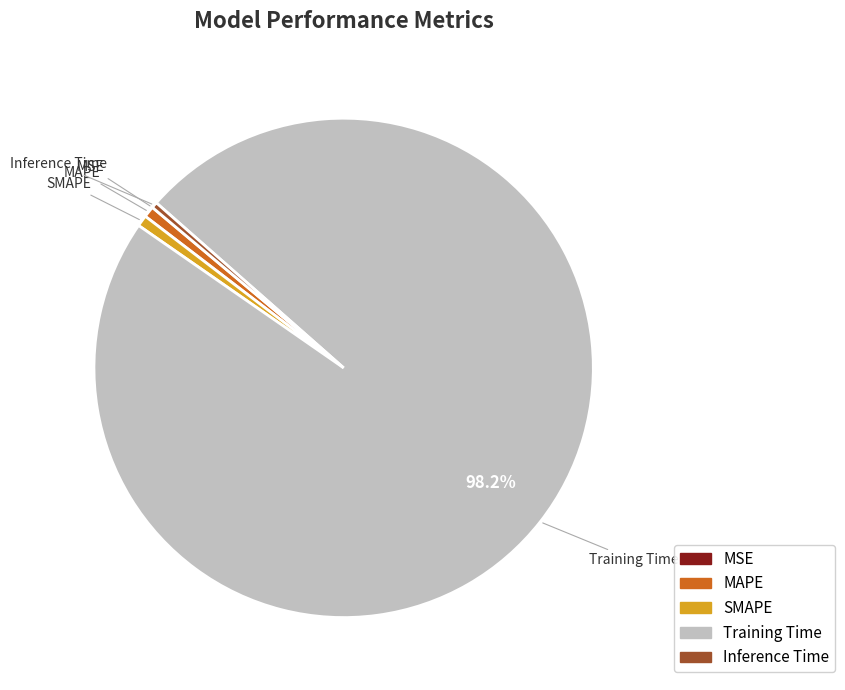

Which has a higher value, Inference Time or Training Time?

Training Time